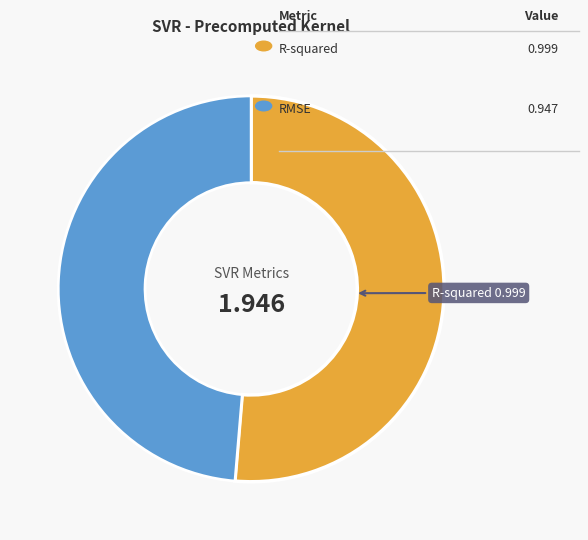

Is there a majority slice in this chart?

Yes